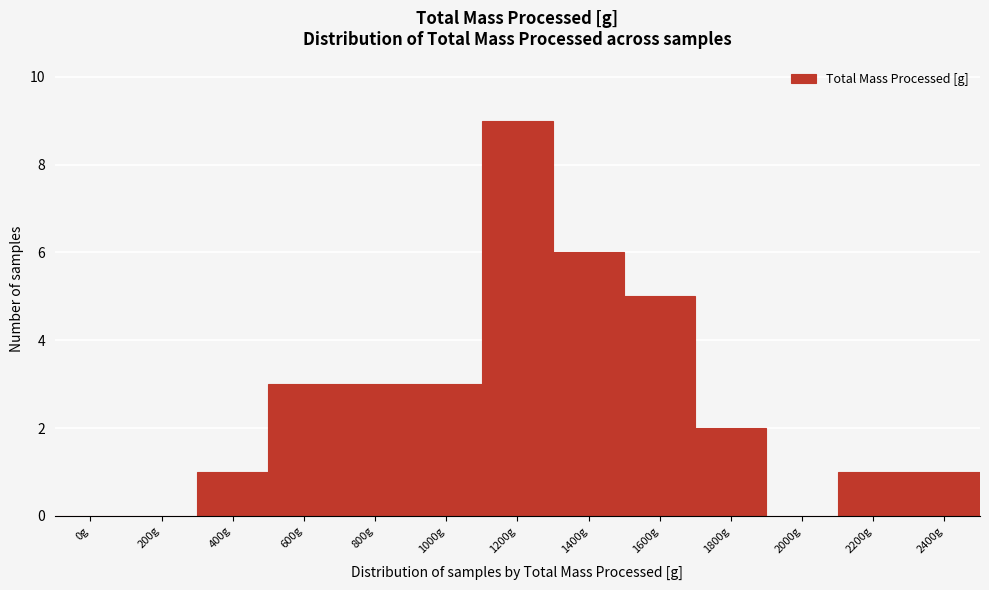

Reading left to right, transcribe all the data shown in this chart.

0g=0	200g=0	400g=1	600g=3	800g=3	1000g=3	1200g=9	1400g=6	1600g=5	1800g=2	2000g=0	2200g=1	2400g=1